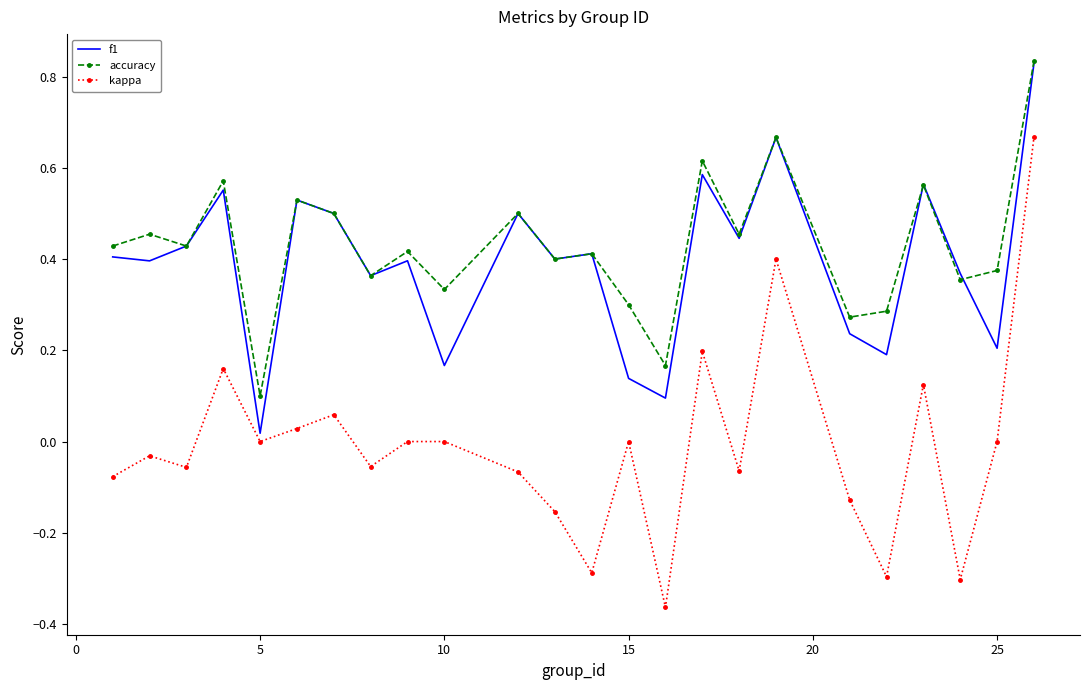

True or false: accuracy and kappa cross at least once.

False